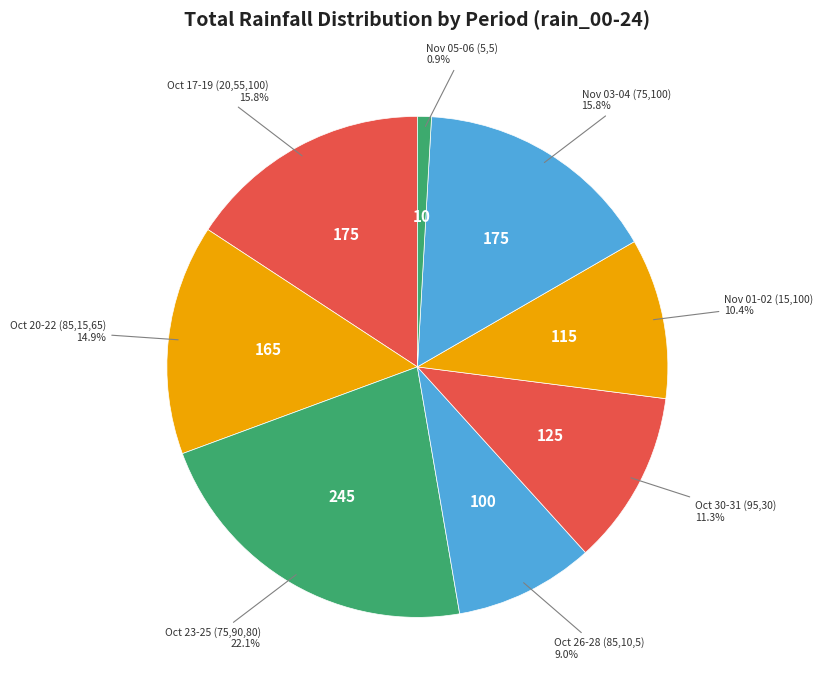

Which category has the biggest portion of the pie?

Oct 23-25 (75,90,80)